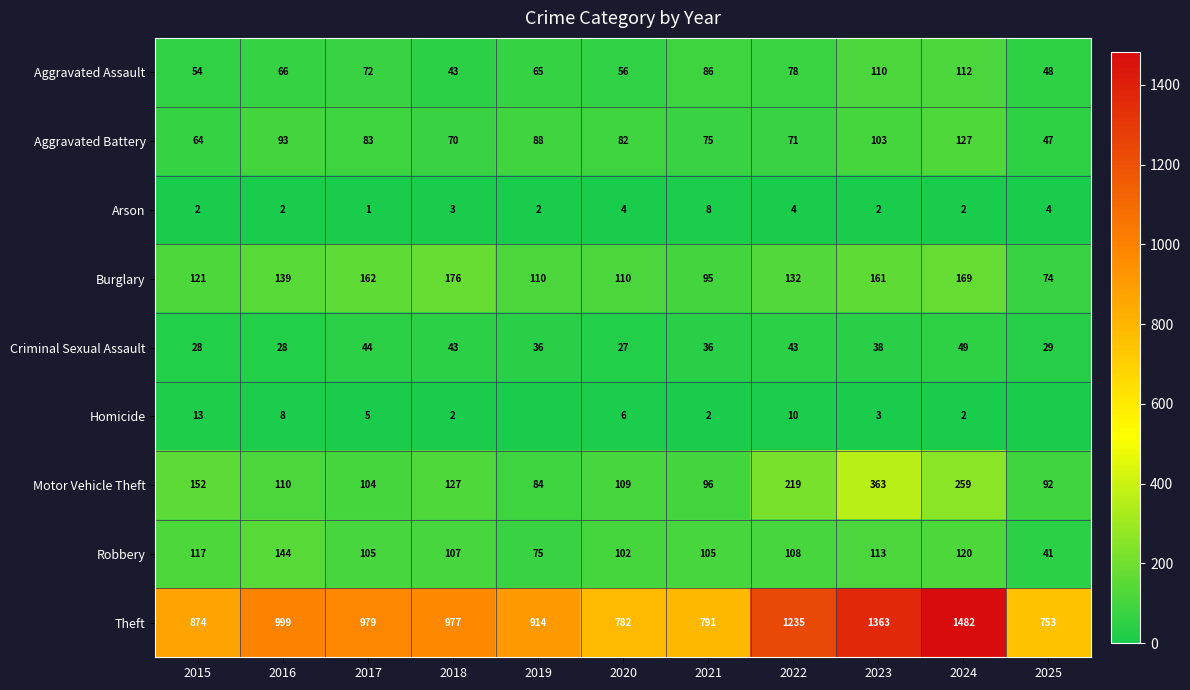

What is the difference between the maximum and minimum values in the Robbery series?

103